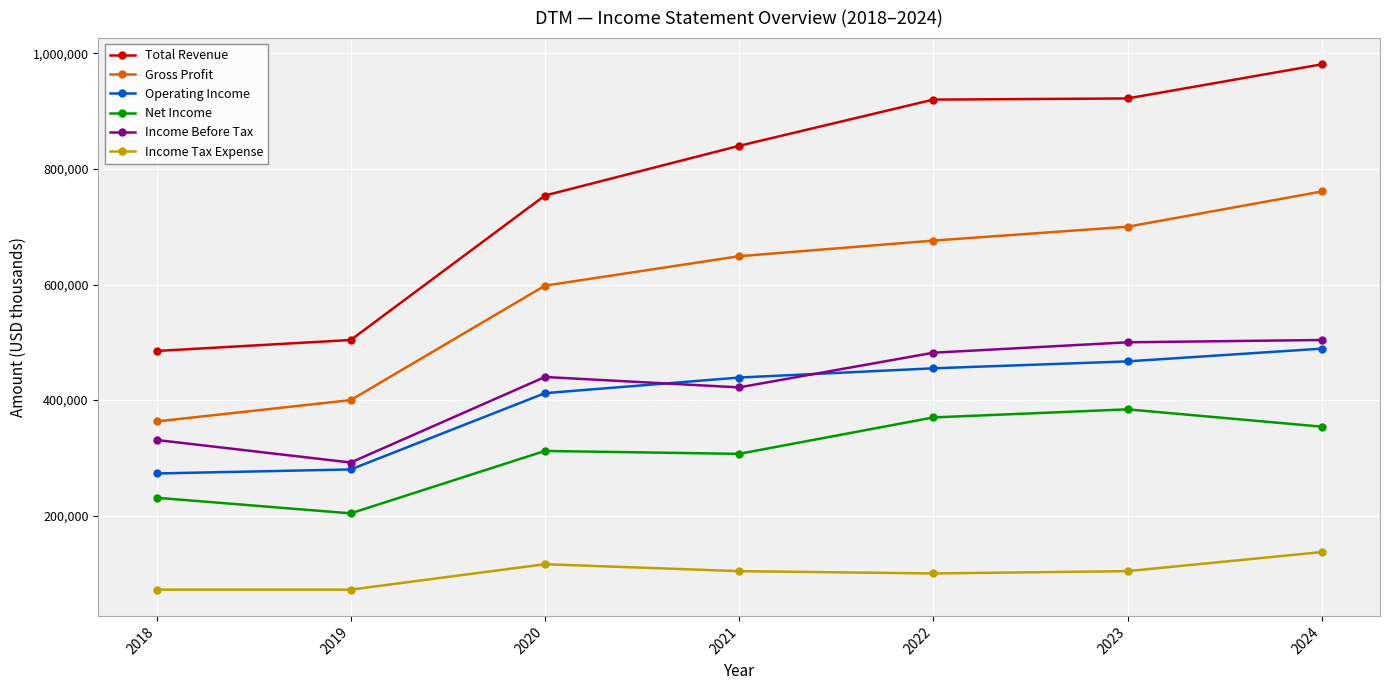

What is the spread (max minus min) of values at 2023?

818000